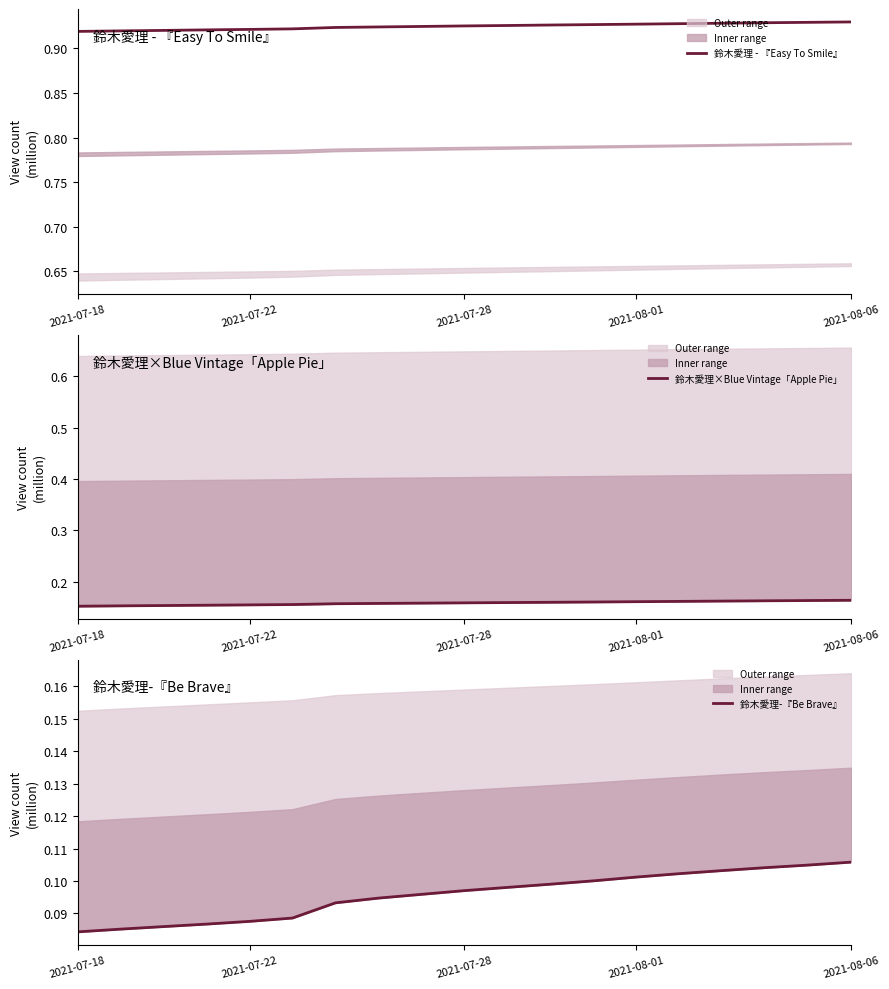

List the series in order of their peak value, lowest first.

鈴木愛理-『Be Brave』, 鈴木愛理×Blue Vintage「Apple Pie」, 鈴木愛理 - 『Easy To Smile』